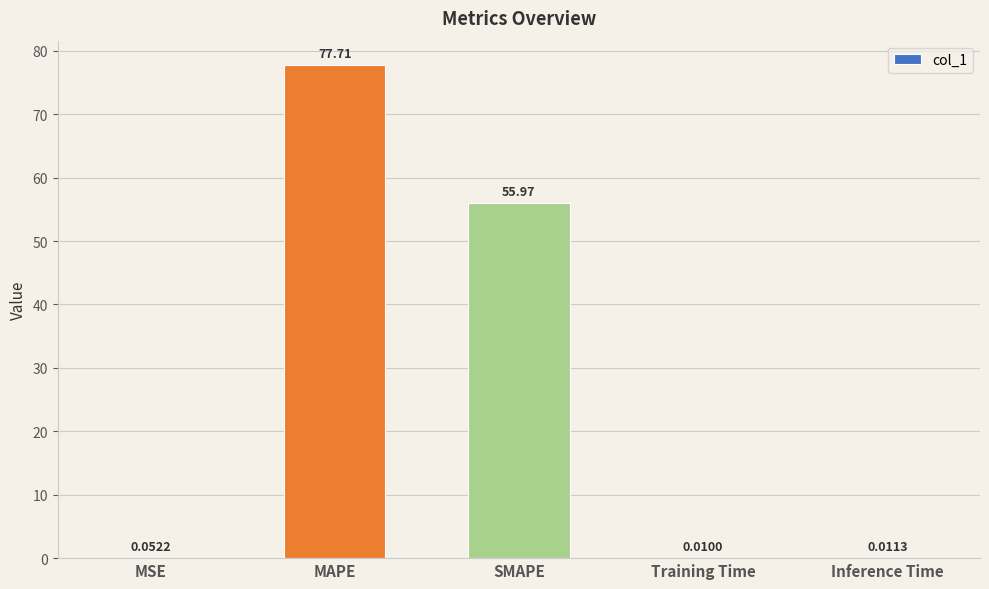

Are the bars horizontal?

No